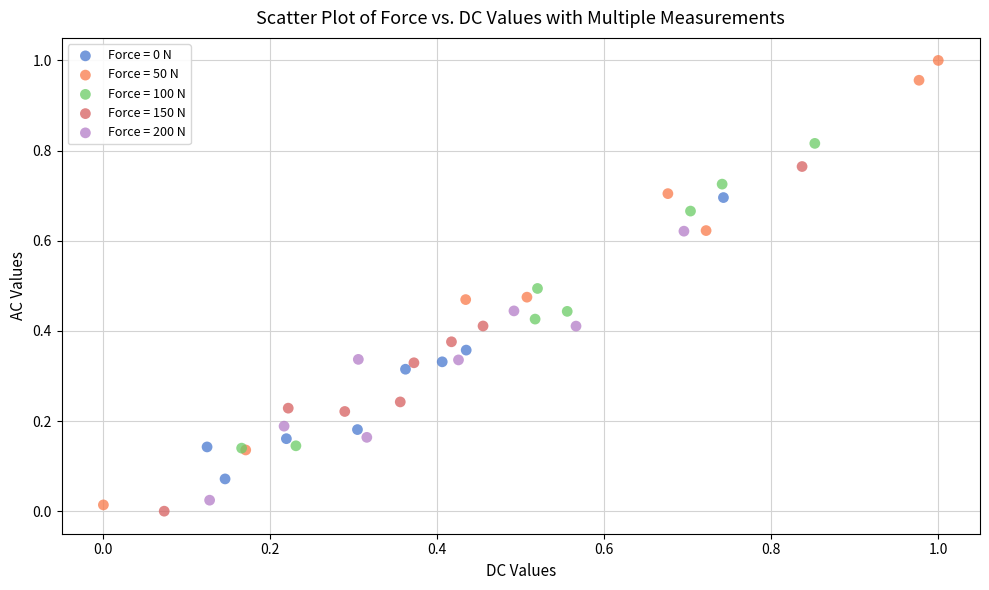

Which series has the largest Y range (max minus min)?

Force = 50 N